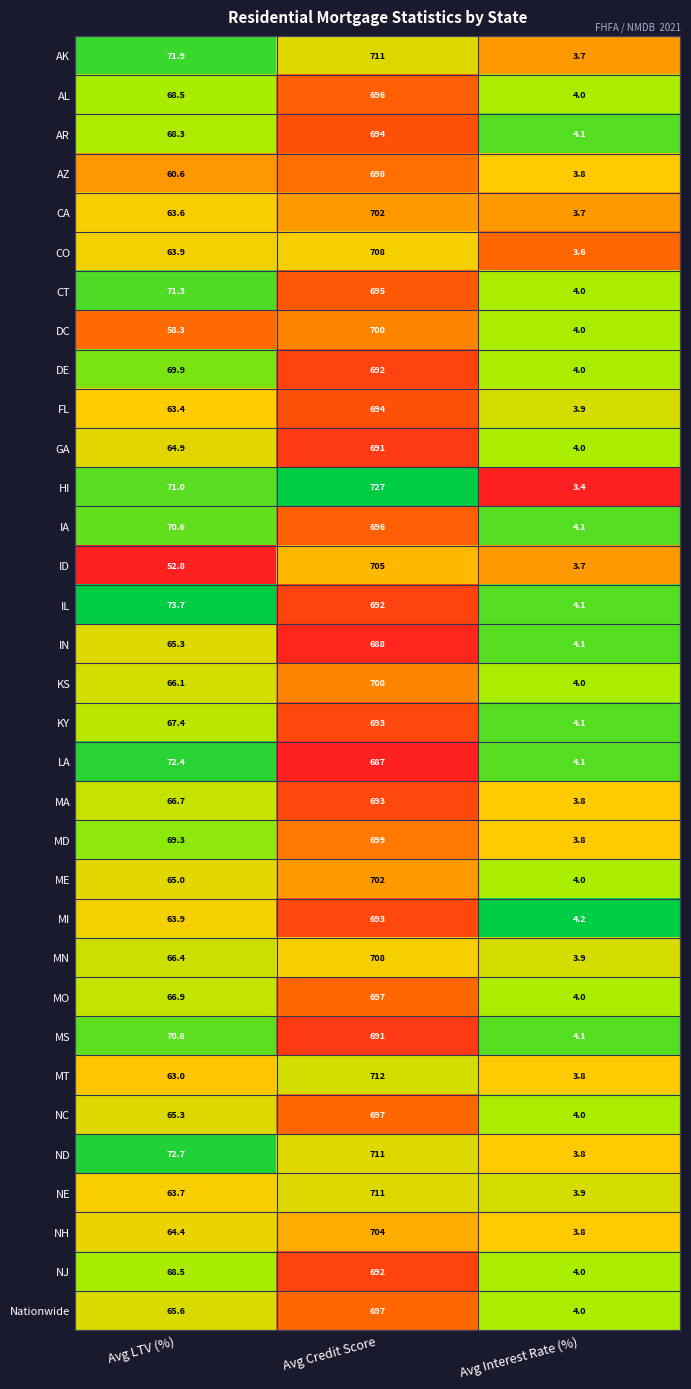

The MS series shows 4.1 at Avg Interest Rate (%). True or false?

True